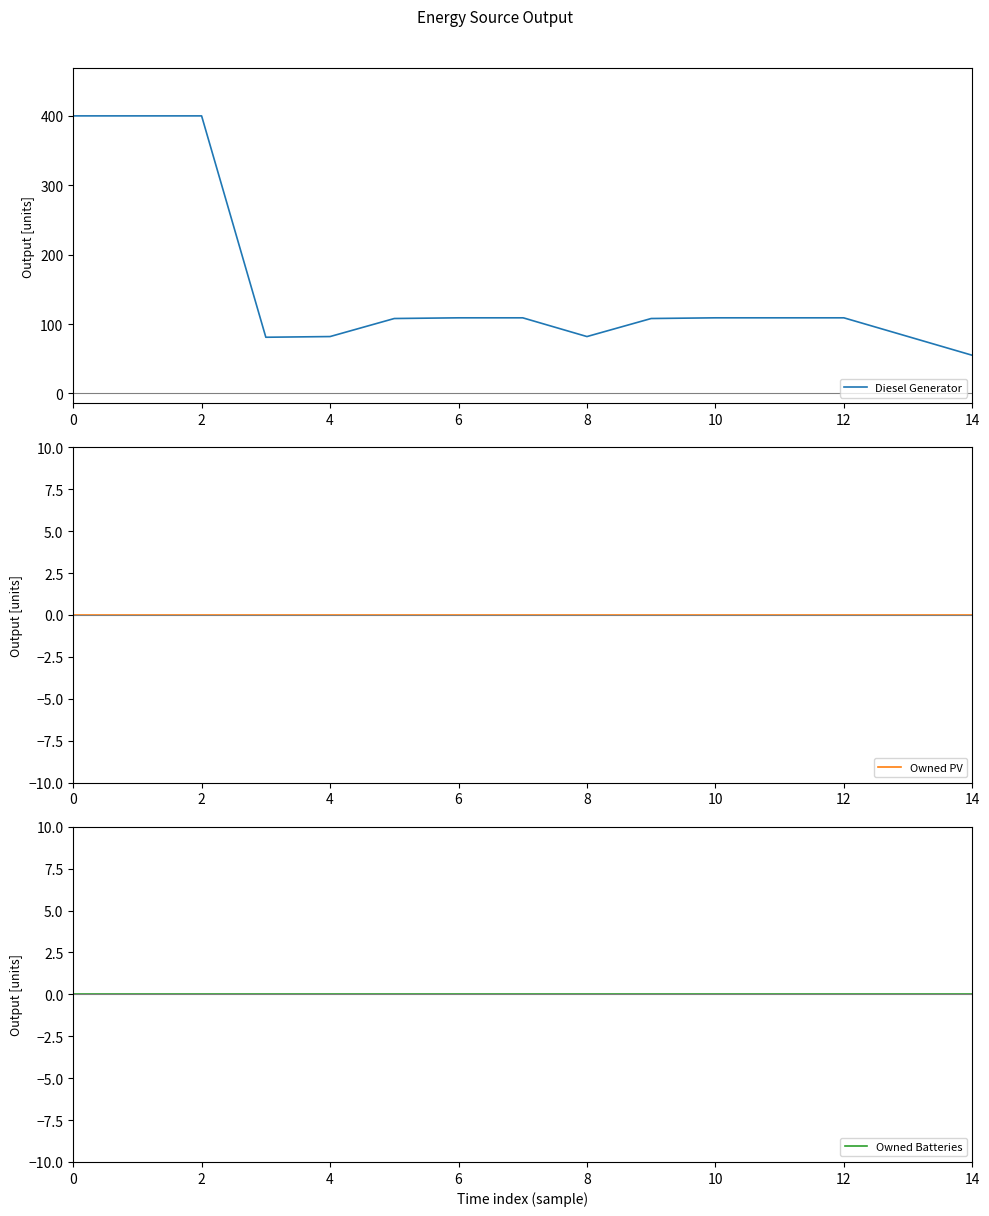

What is the value of the Diesel Generator point at the 9th from the left?

82.0